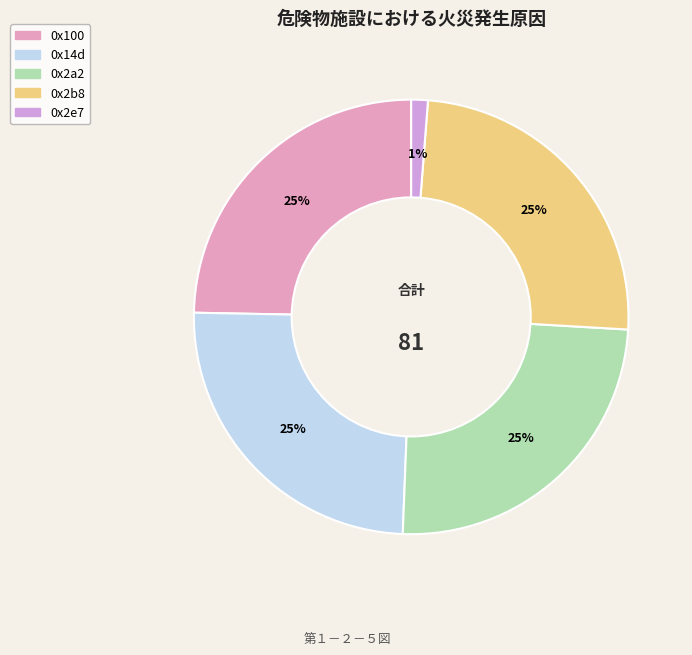

Between 0x2e7 and 0x2a2, which is larger?

0x2a2